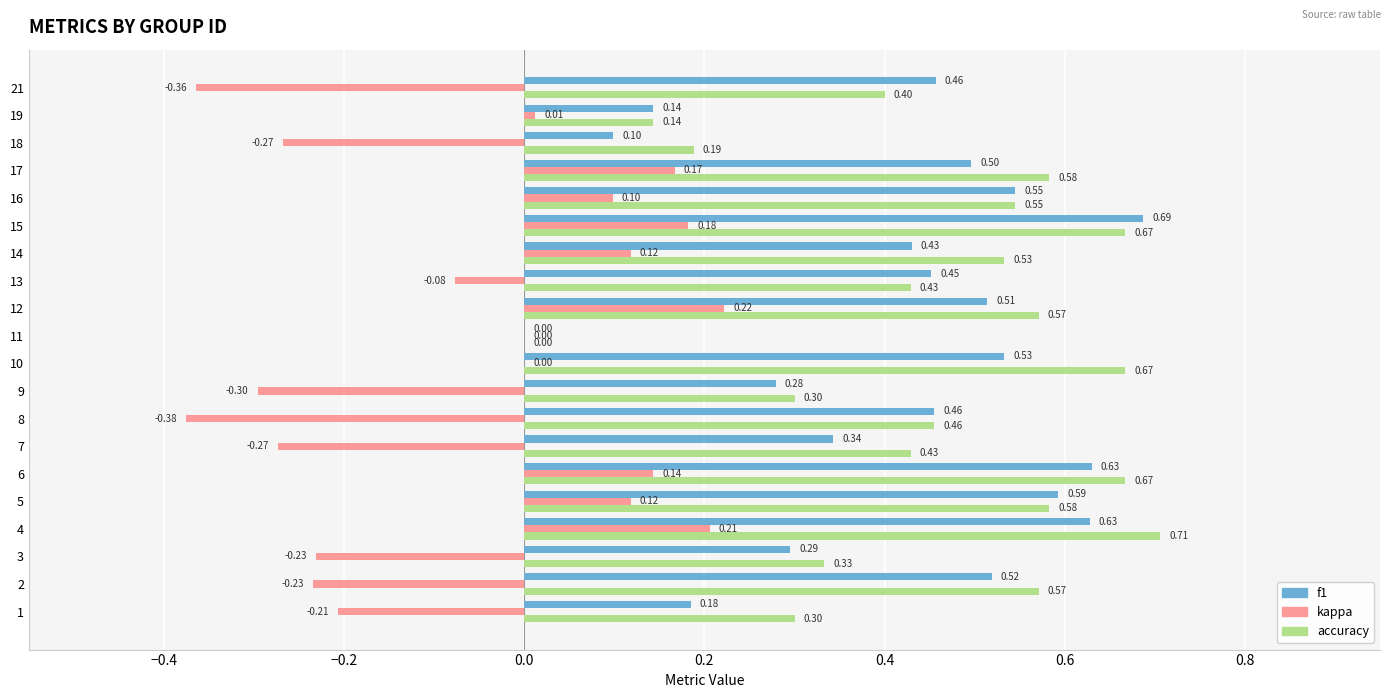

What is the total value across all series at 15?

1.5